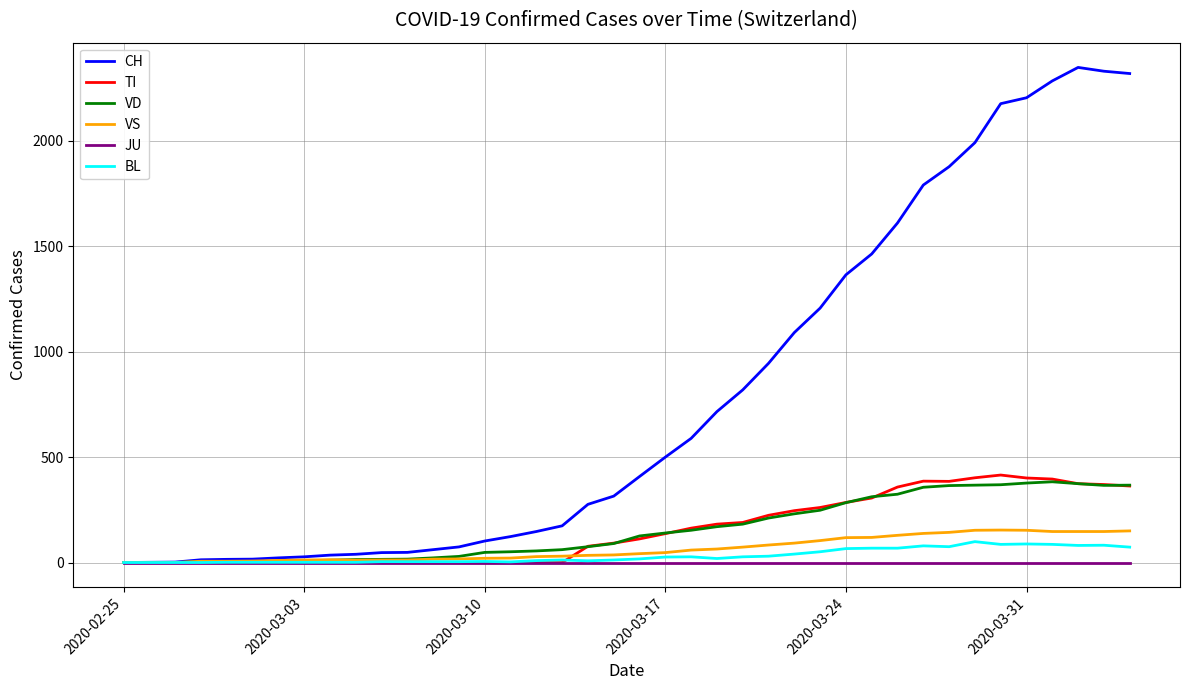

What is the highest value of the VD series?

383